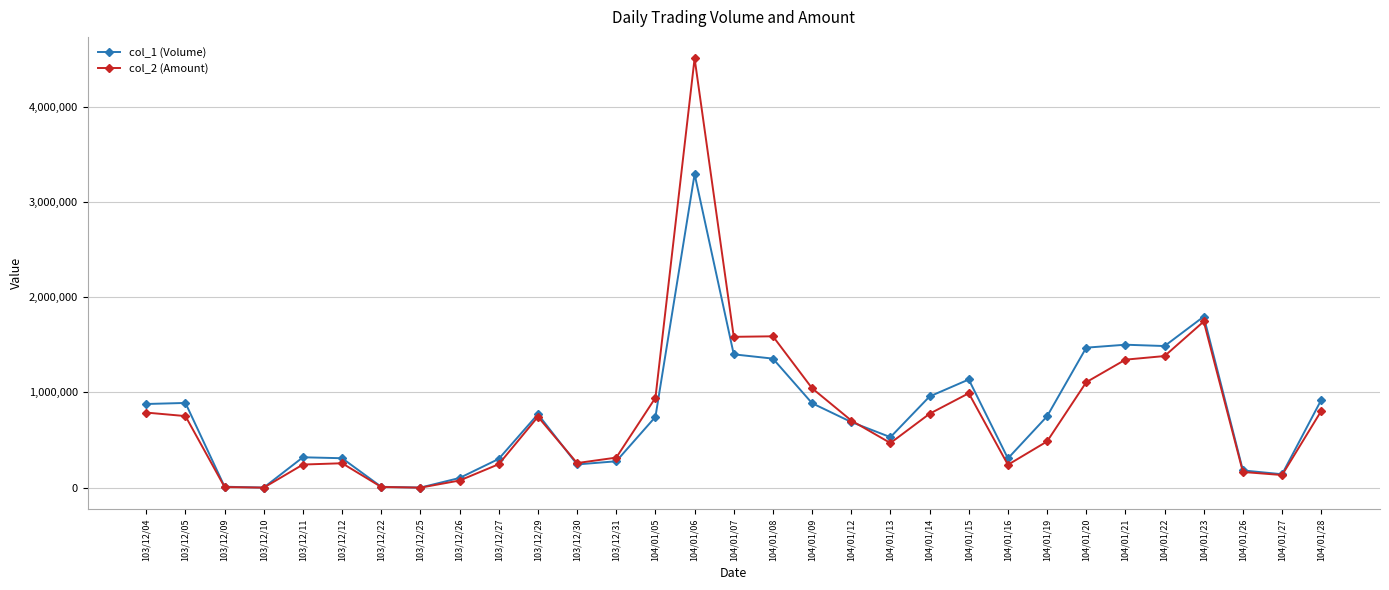

Rank the series by their maximum value, from lowest to highest.

col_1 (Volume), col_2 (Amount)